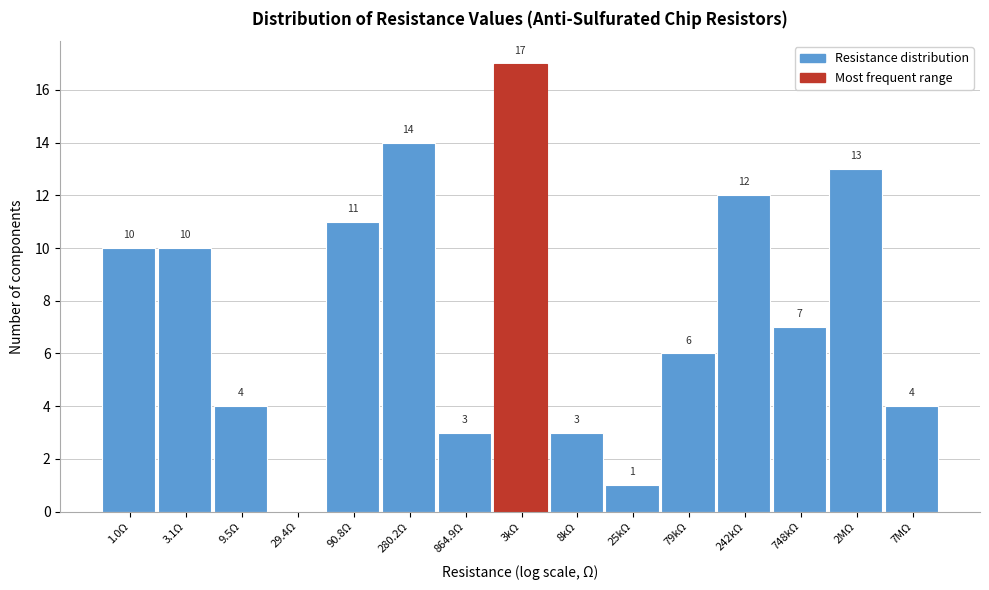

Reading left to right, list all the values displayed in this chart.

1.0Ω=10	3.1Ω=10	9.5Ω=4	29.4Ω=0	90.8Ω=11	280.2Ω=14	864.9Ω=3	3kΩ=17	8kΩ=3	25kΩ=1	79kΩ=6	242kΩ=12	748kΩ=7	2MΩ=13	7MΩ=4